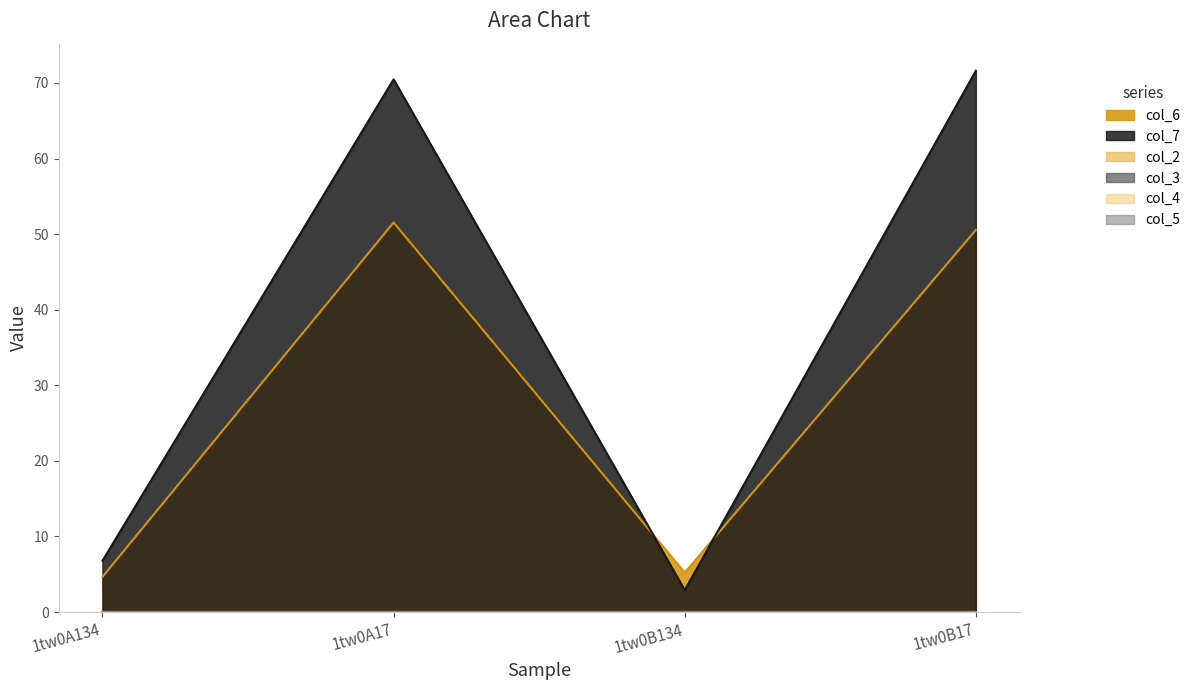

Reading left to right, what are all the values shown in this chart?

col_6: 4.7	51.5	5.2	50.5
col_7: 6.8	70.5	2.9	71.6
col_2: 0.0	0.0	0.0	0.0
col_3: 0.0	0.0	0.0	0.0
col_4: 0.0	0.0	0.0	0.0
col_5: 0.0	0.0	0.0	0.0